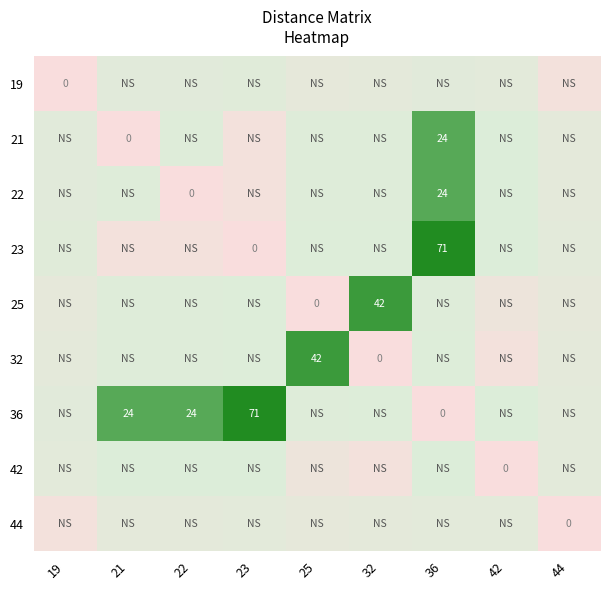

Is it true that 25 equals 0.1 at 19?

False